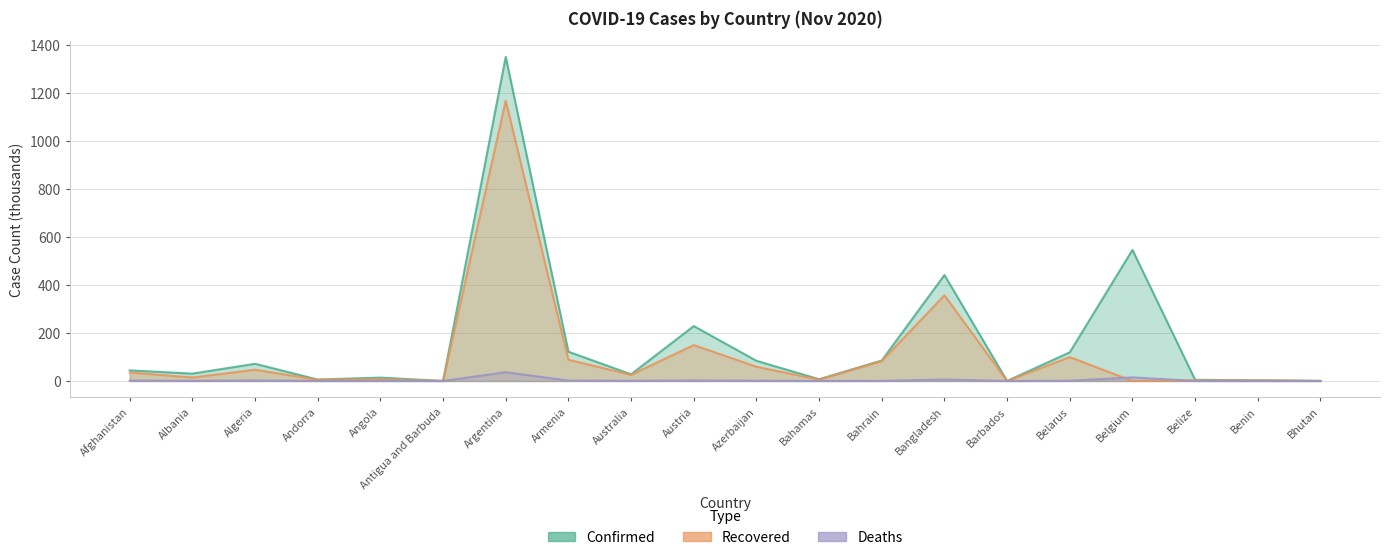

Reading right to left, what are all the values shown in this chart?

Confirmed: Bhutan=0.4	Benin=2.9	Belize=5.0	Belgium=545.8	Belarus=119.4	Barbados=0.3	Bangladesh=441.2	Bahrain=85.3	Bahamas=7.3	Azerbaijan=84.0	Austria=228.7	Australia=27.8	Armenia=122.0	Argentina=1349.4	Antigua and Barbuda=0.1	Angola=14.1	Andorra=6.1	Algeria=71.7	Albania=30.6	Afghanistan=44.2
Recovered: Bhutan=0.4	Benin=2.6	Belize=2.7	Belgium=0.0	Belarus=99.6	Barbados=0.2	Bangladesh=356.7	Bahrain=83.2	Bahamas=5.5	Azerbaijan=59.5	Austria=149.5	Australia=25.5	Armenia=88.4	Argentina=1167.5	Antigua and Barbuda=0.1	Angola=7.1	Andorra=5.1	Algeria=47.0	Albania=14.6	Afghanistan=35.4
Deaths: Bhutan=0.0	Benin=0.0	Belize=0.1	Belgium=15.0	Belarus=1.1	Barbados=0.0	Bangladesh=6.3	Bahrain=0.3	Bahamas=0.2	Azerbaijan=1.1	Austria=2.1	Australia=0.9	Armenia=1.9	Argentina=36.5	Antigua and Barbuda=0.0	Angola=0.3	Andorra=0.1	Algeria=2.2	Albania=0.7	Afghanistan=1.6